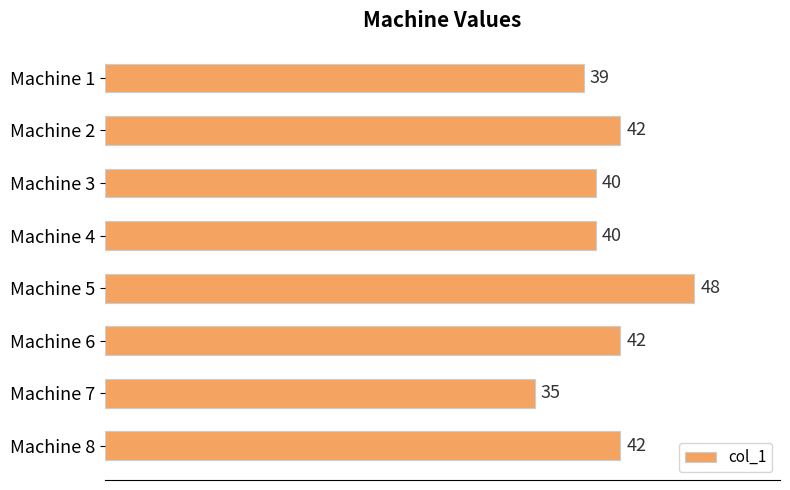

What is the minimum value shown in the chart?

35